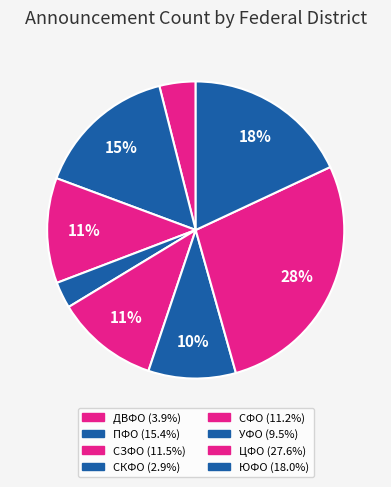

Which slice is the smallest?

СКФО